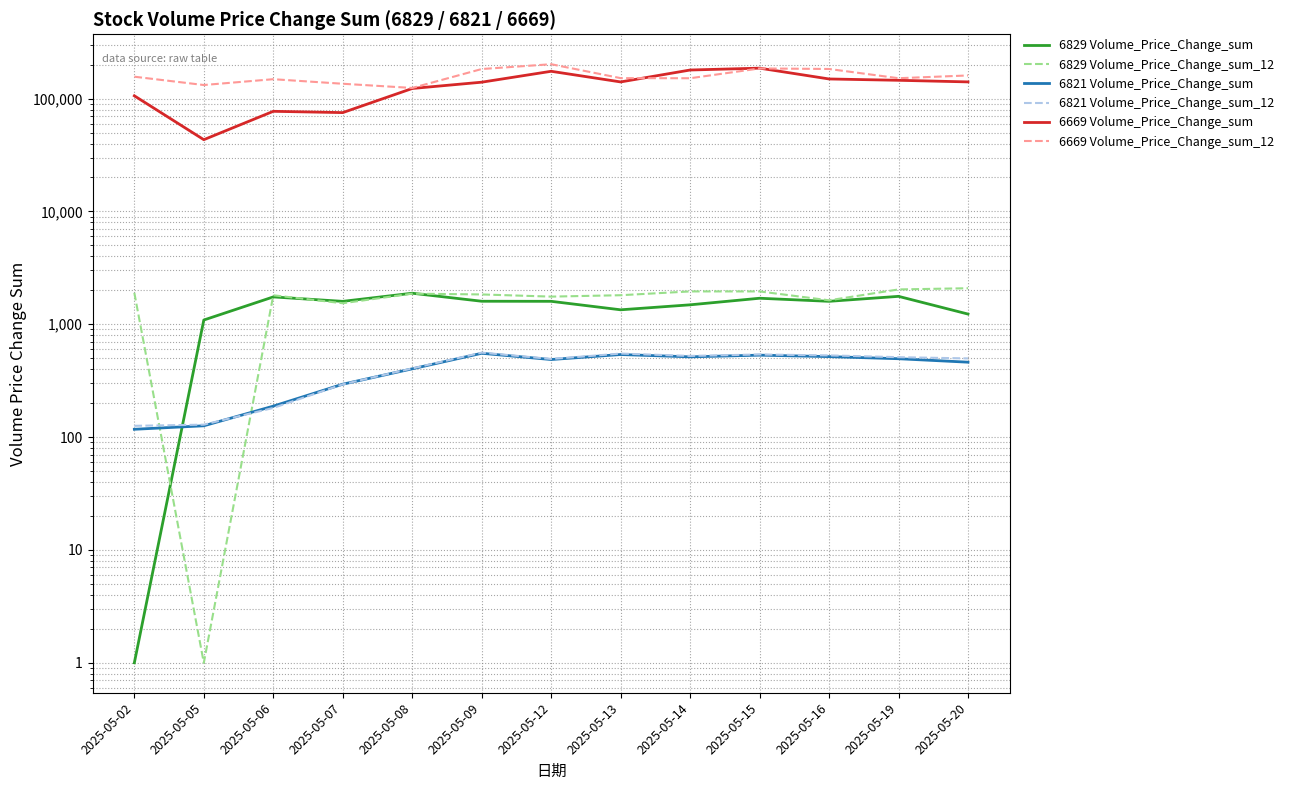

Which series has the largest range (max minus min)?

6669 Volume_Price_Change_sum